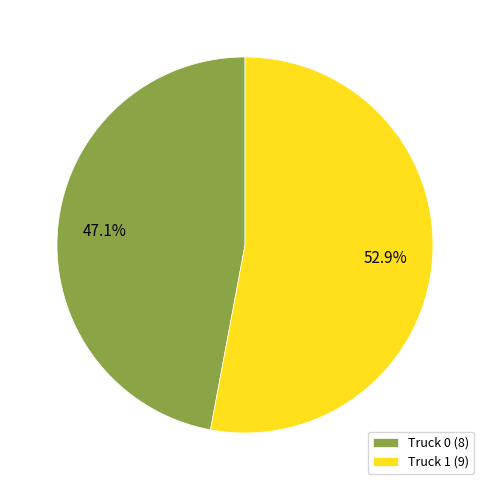

Rank the categories by value from highest to lowest.

Truck 1, Truck 0